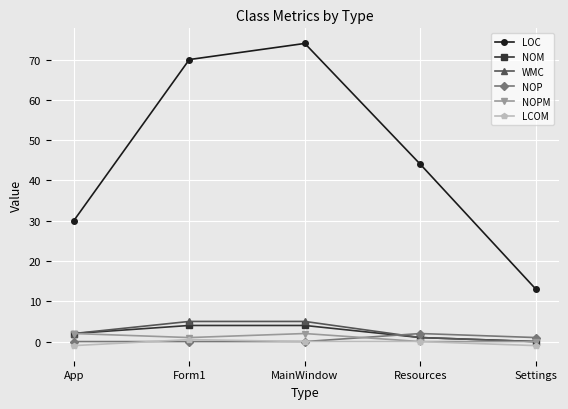

What is the total value across all series at App?

35.0